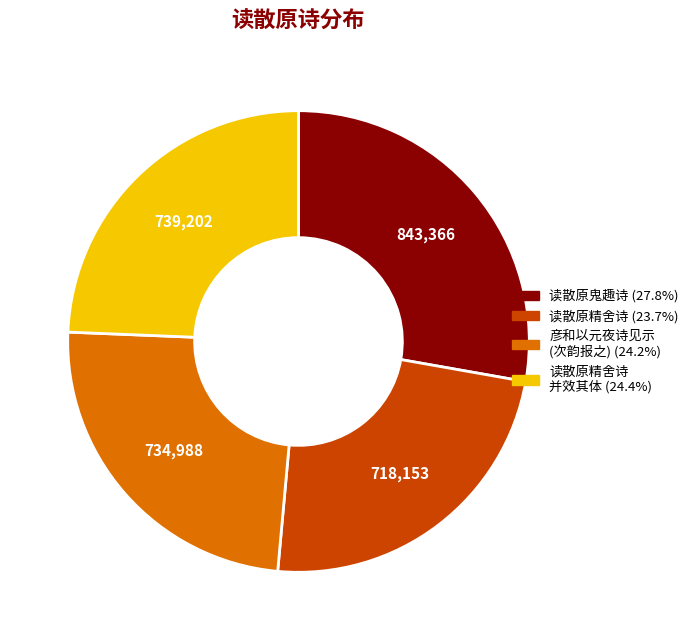

Does any single category account for the majority?

No